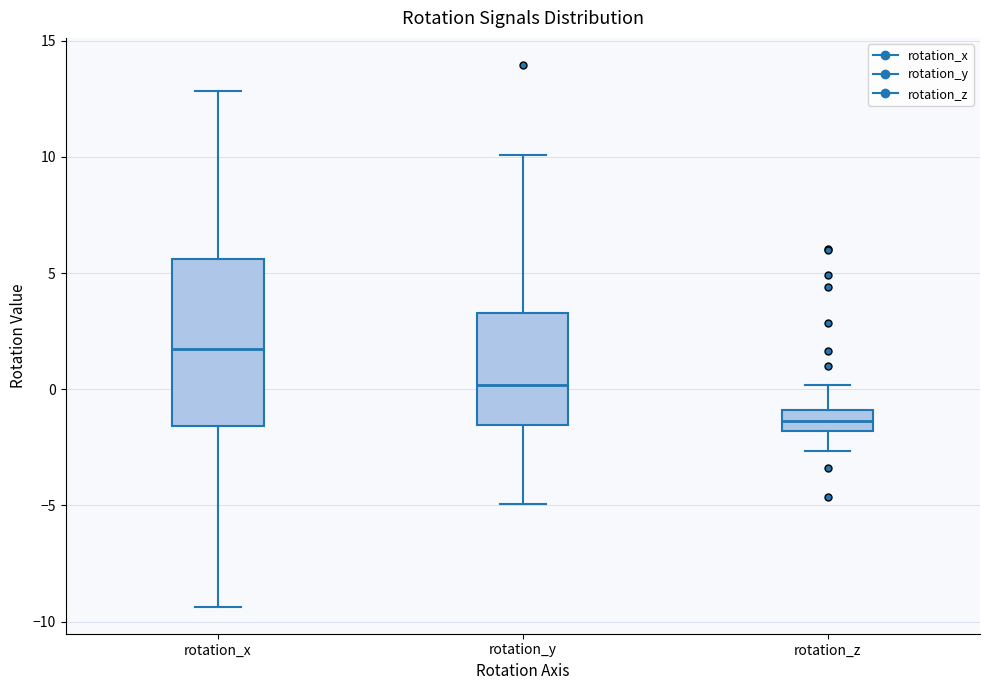

Reading left to right, transcribe this box plot: for each box, give where its median line is, the range the box spans, and where its two whiskers end, as read against the y-axis. The values are not printed on the chart, so give them approximately, as read against the axis.

rotation_x: median 1.5, box -1.5 to 5.5, whiskers -9.5 to 13.0
rotation_y: median 0.0, box -1.5 to 3.5, whiskers -5.0 to 10.0
rotation_z: median -1.5, box -2.0 to -1.0, whiskers -2.5 to 0.0